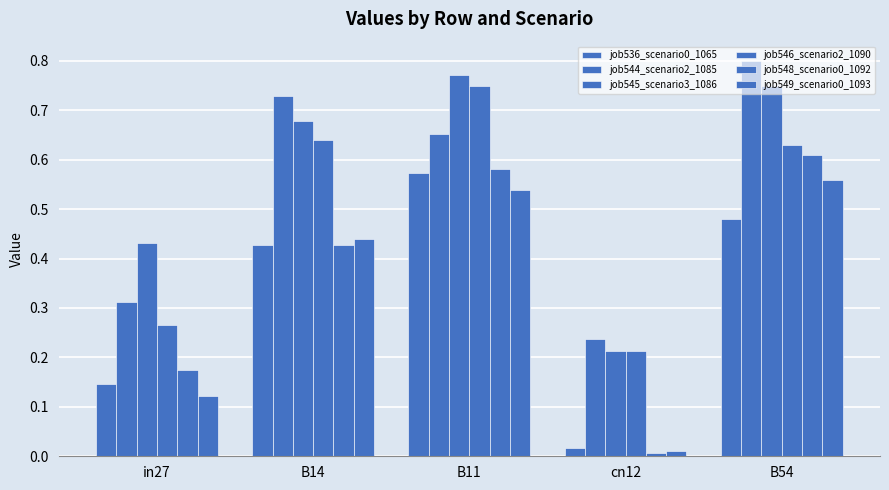

Count the number of data series in this chart.

6